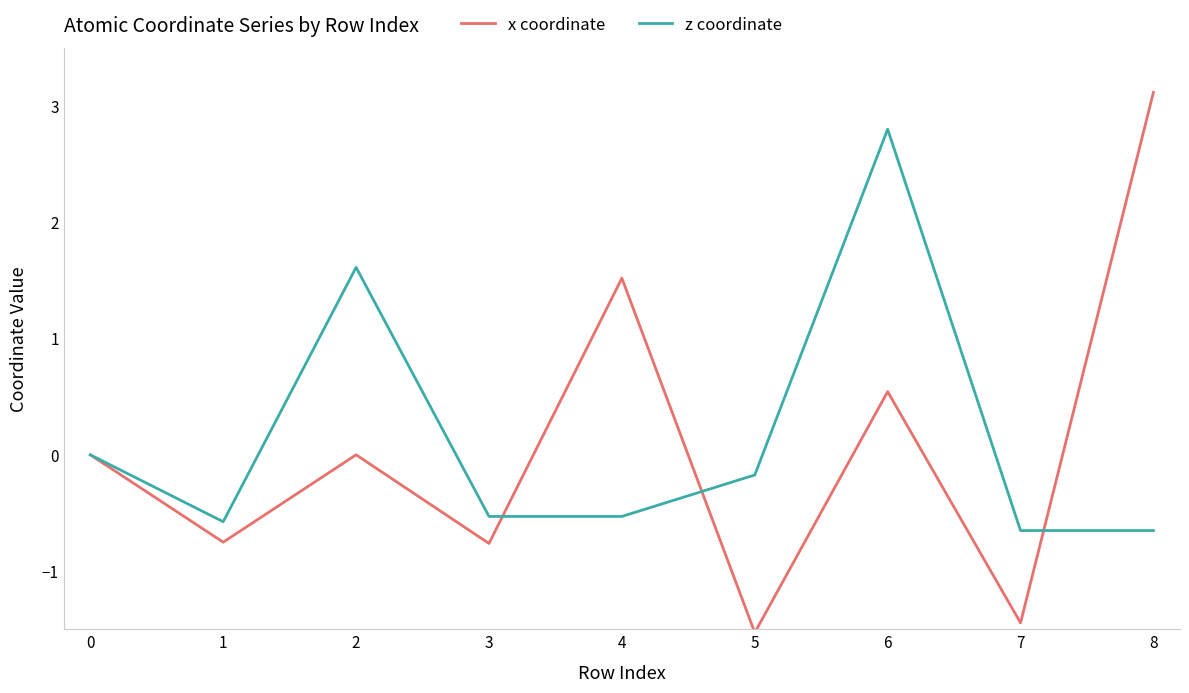

Rank the series by their average value, from lowest to highest.

x coordinate, z coordinate